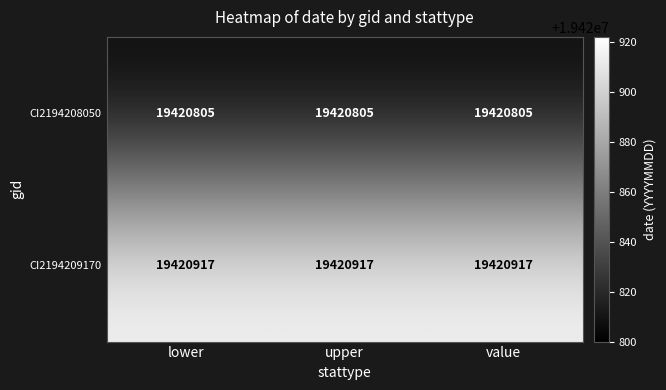

List the series in order of their peak value, lowest first.

CI2194208050, CI2194209170